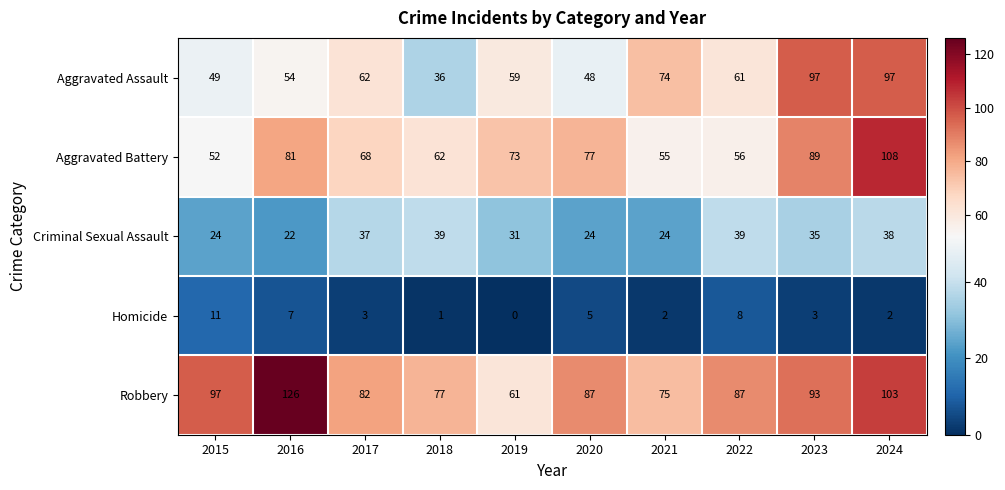

At which category is the sum across all series the highest?

2024